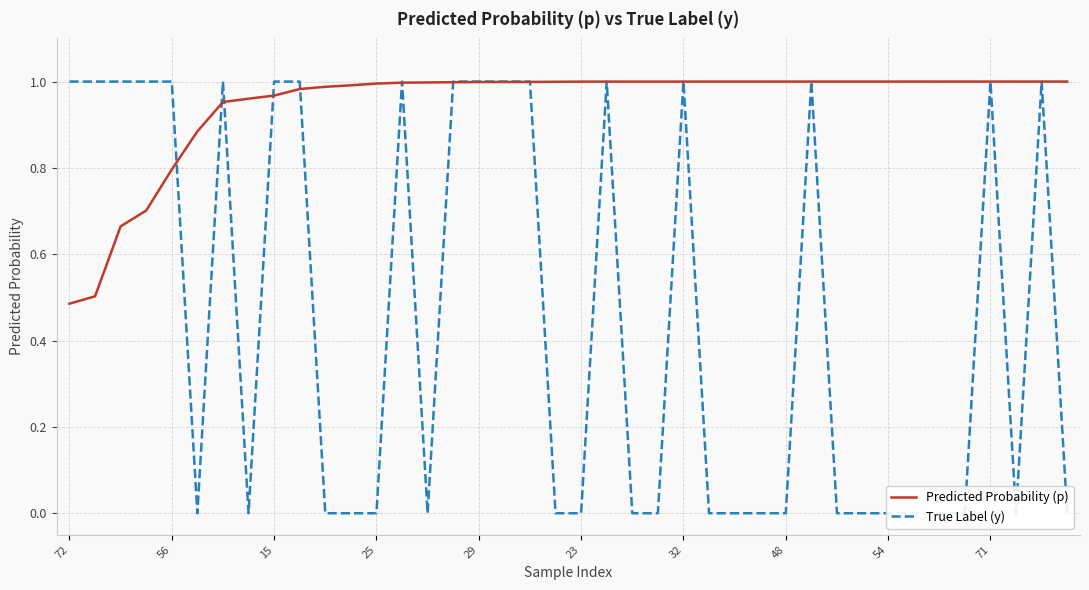

Which series ends up on top after the final intersection of Predicted Probability (p) and True Label (y)?

Predicted Probability (p)